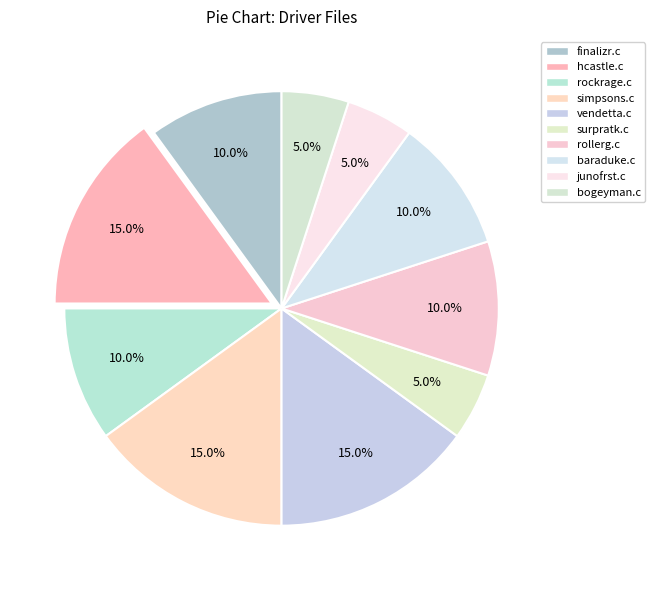

How many slices are in this pie chart?

10